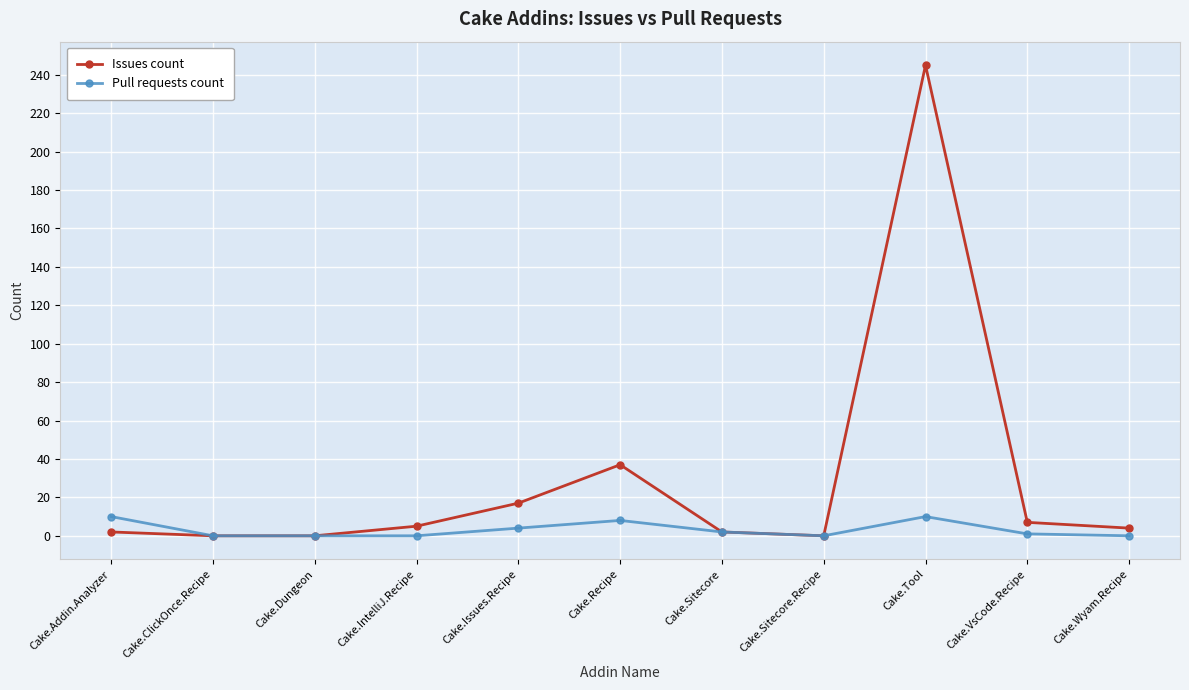

How many data points does each series have?

11